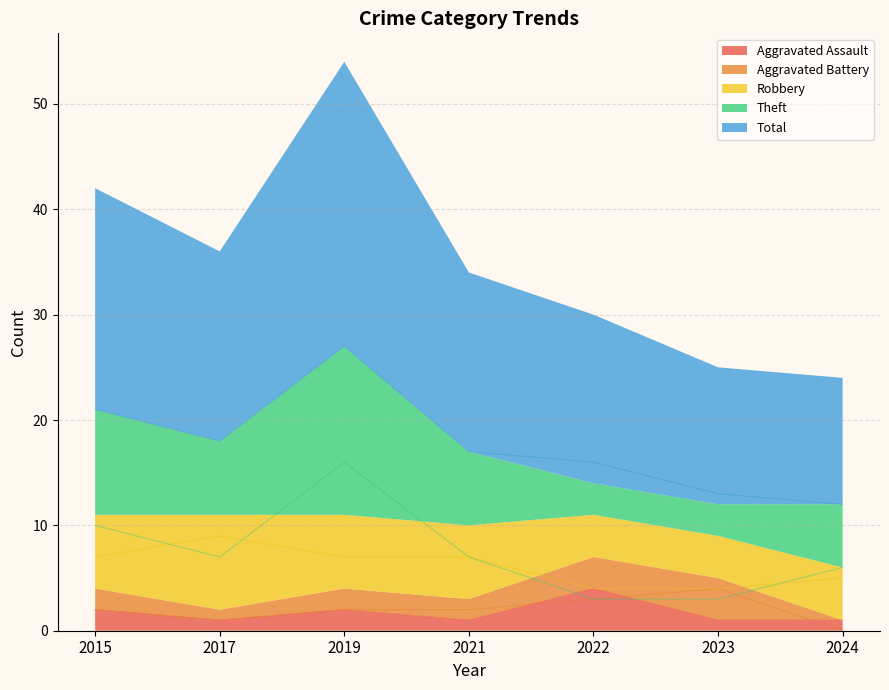

Which category has the highest value across all series?

2019